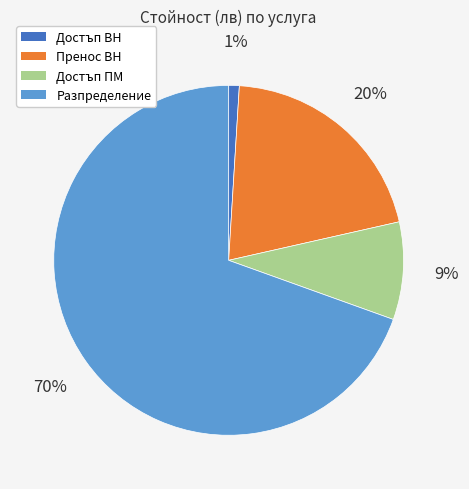

How many slices are in this pie chart?

4